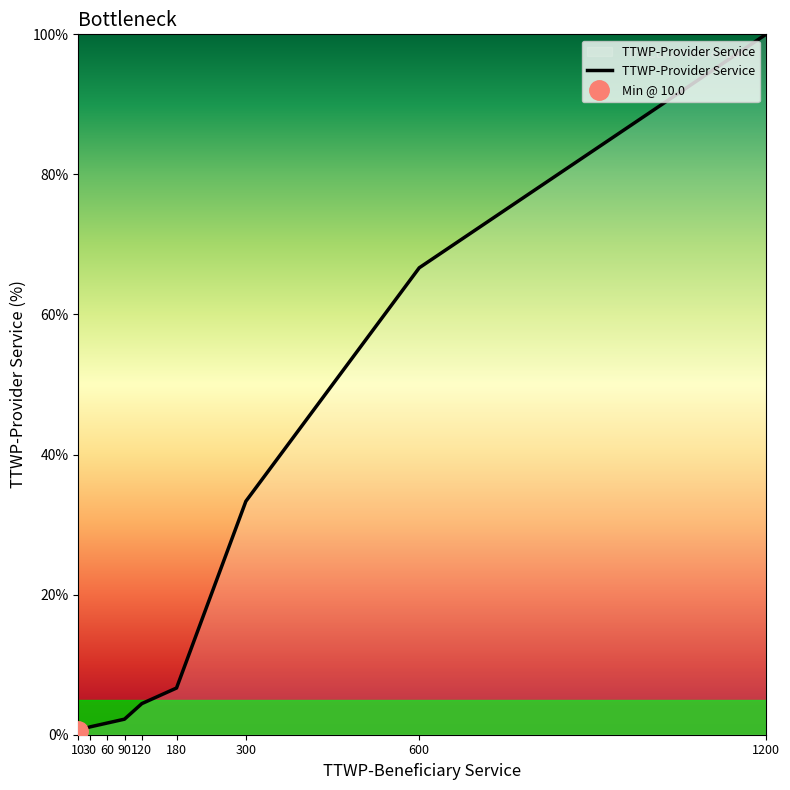

What value does the data have at 60?

1.7